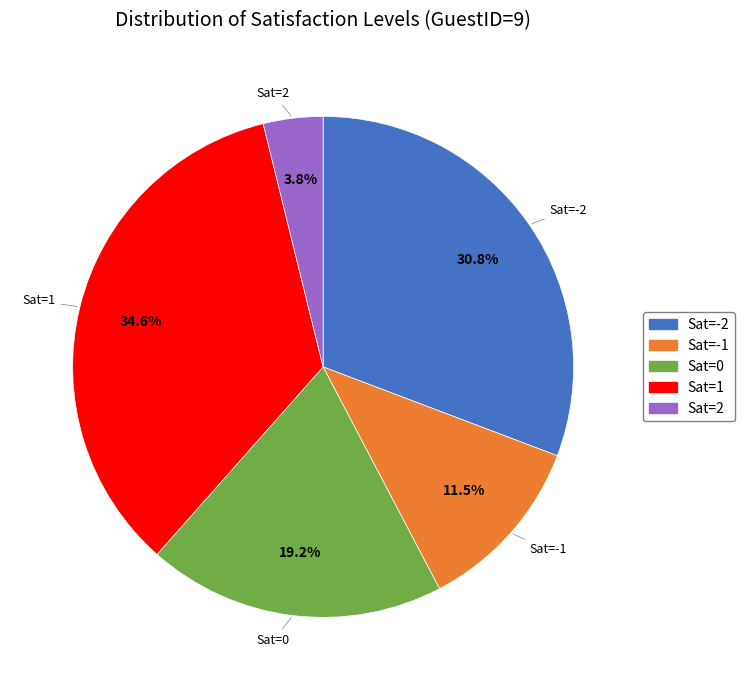

To the nearest percent, what percentage of the pie is Sat=-2?

31%